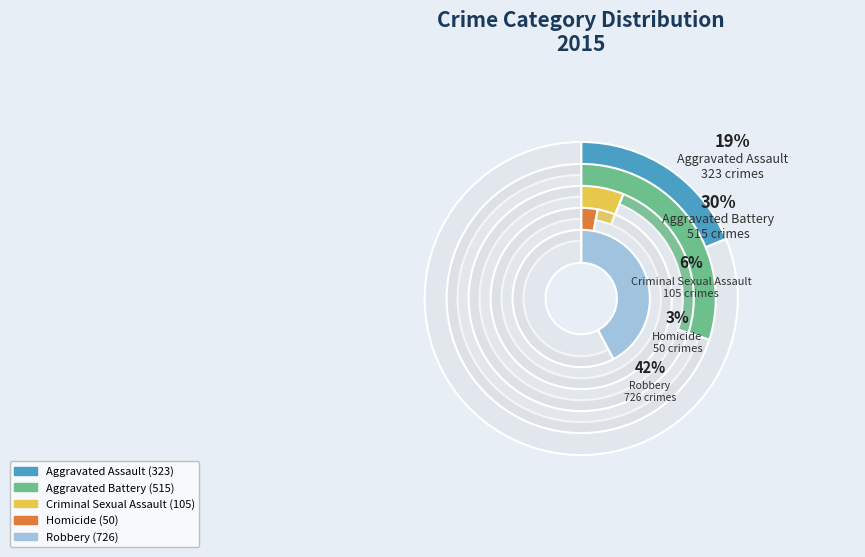

To the nearest percent, what is the combined percentage of Aggravated Battery and Homicide?

33%